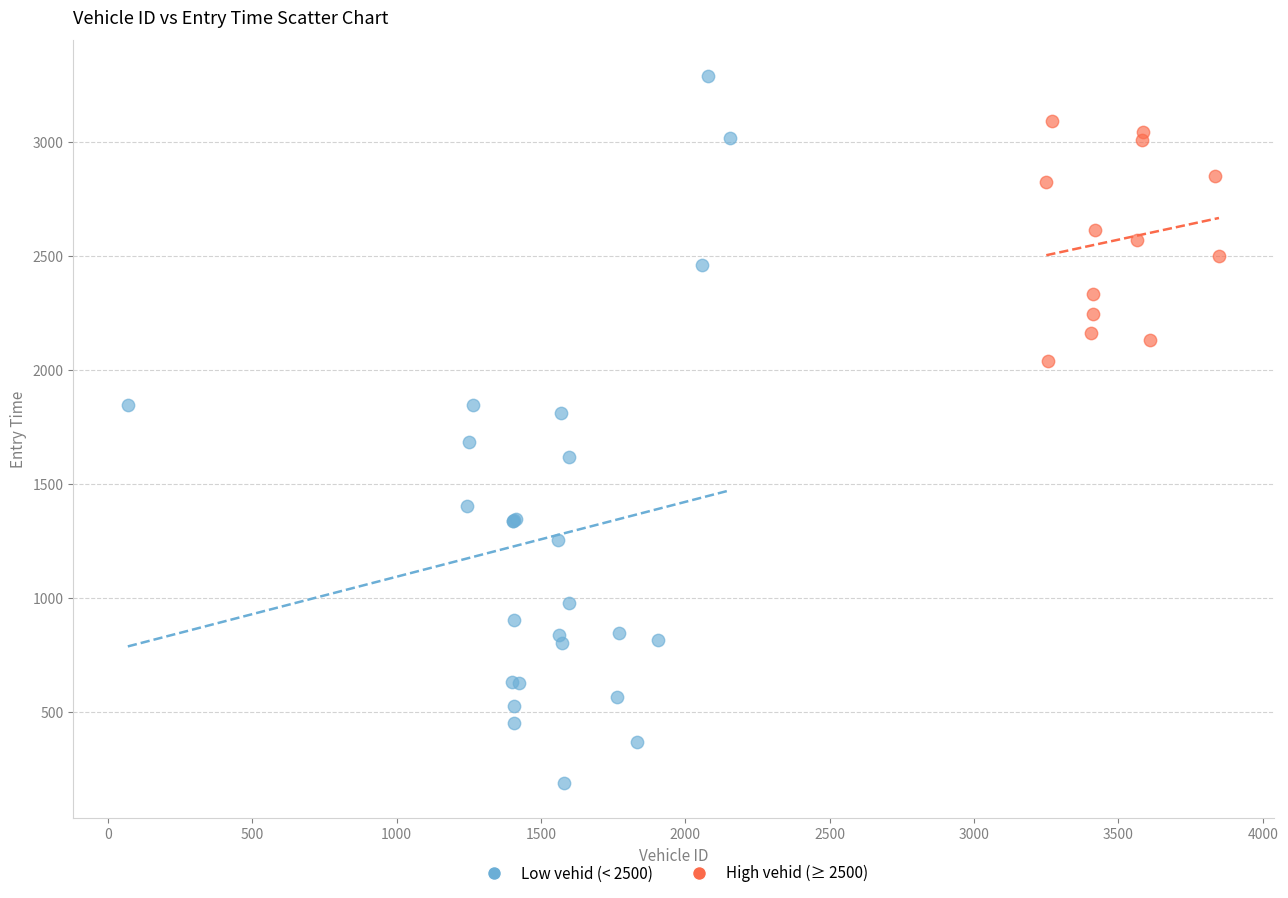

Which series has the largest Y range (max minus min)?

Low vehid (< 2500)